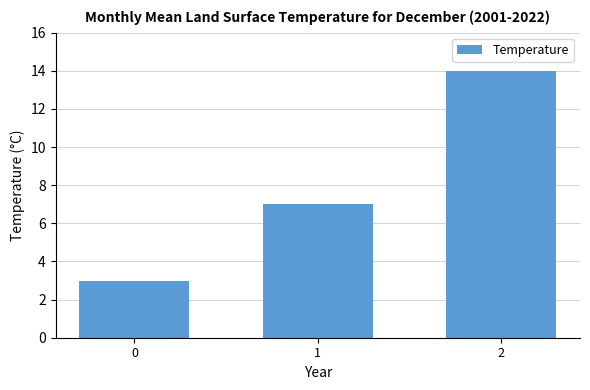

What is the value of the 2nd bar from the left?

7